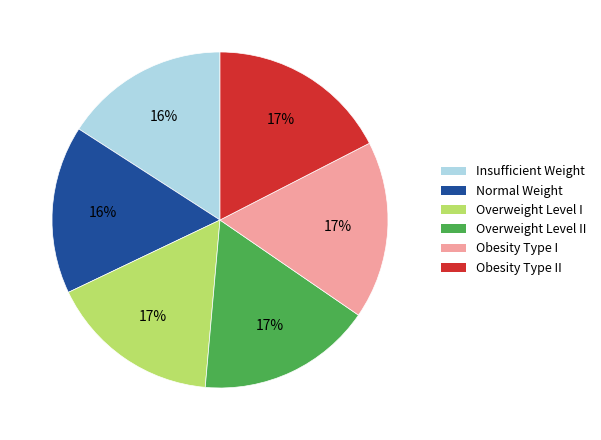

To the nearest percent, what is the average slice percentage?

17%